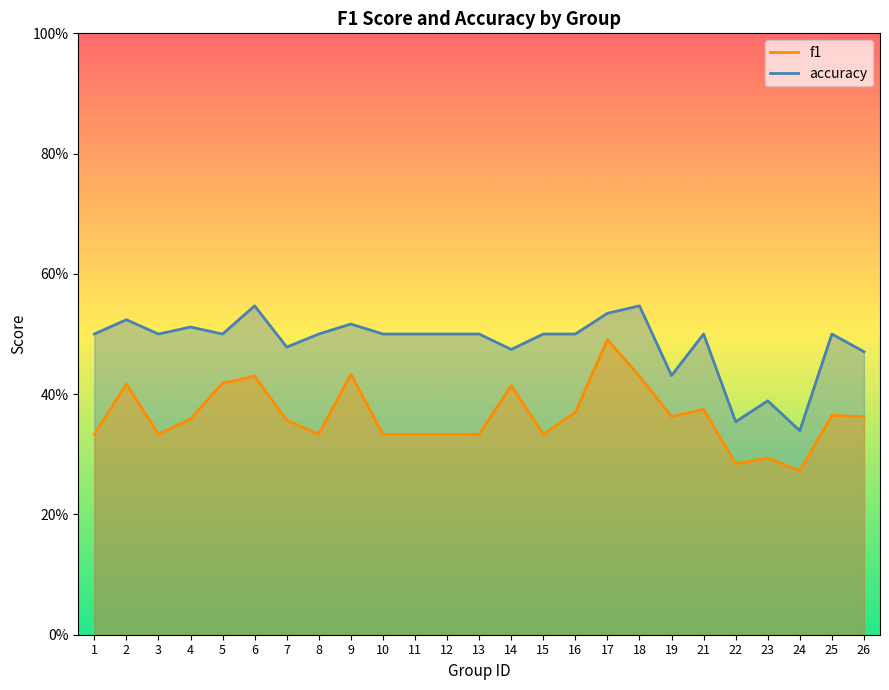

Which series has the largest total across all categories?

accuracy